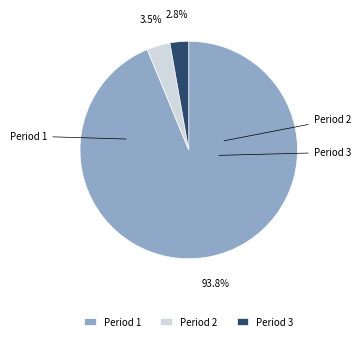

To the nearest percent, what is the combined percentage of Period 2 and Period 3?

6%